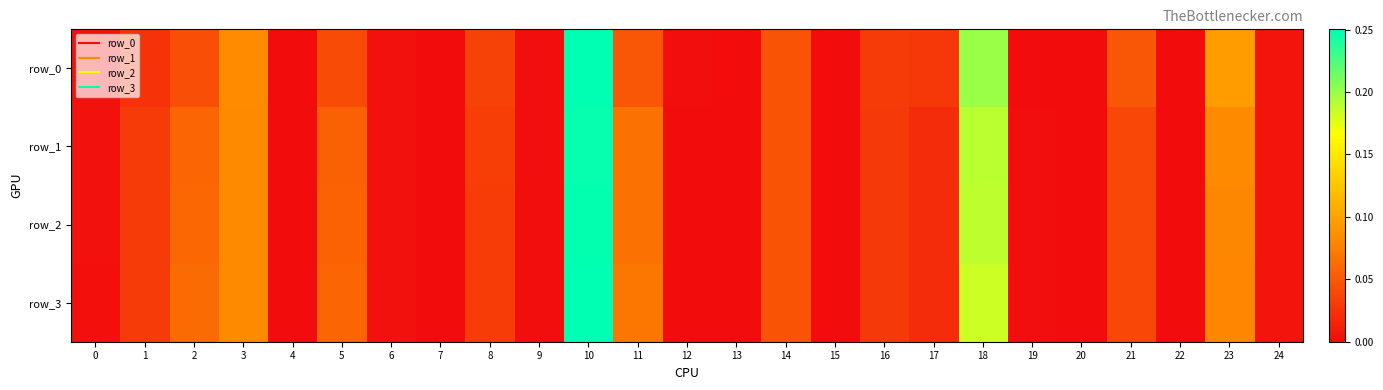

What is the difference between the second highest and second lowest values in the row_3 series?

0.2